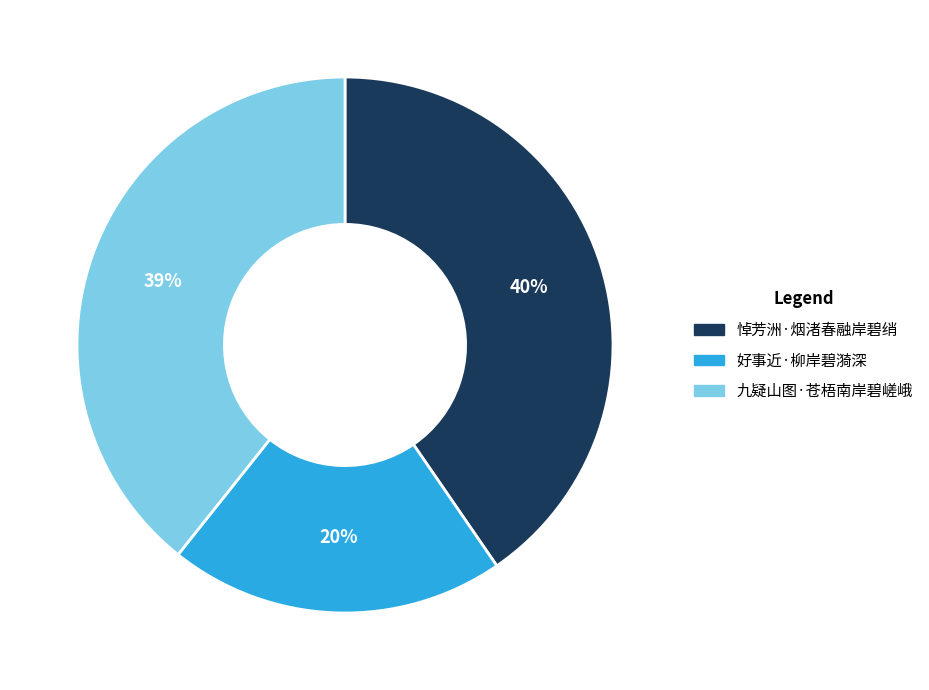

To the nearest percent, what percentage of the pie is 好事近·柳岸碧漪深?

20%